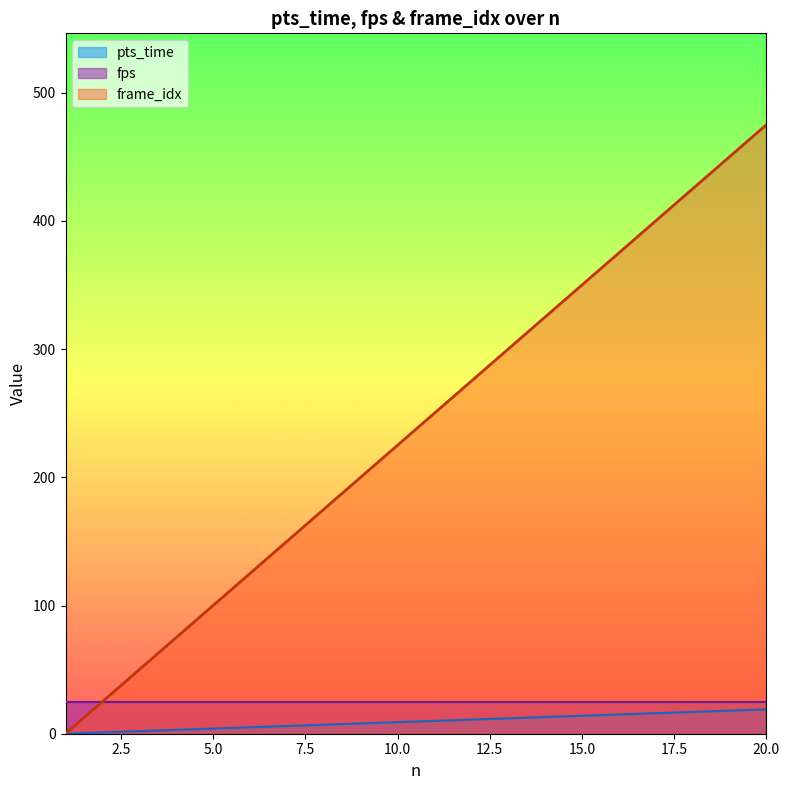

True or false: frame_idx has a value of 100 at 5.0.

True